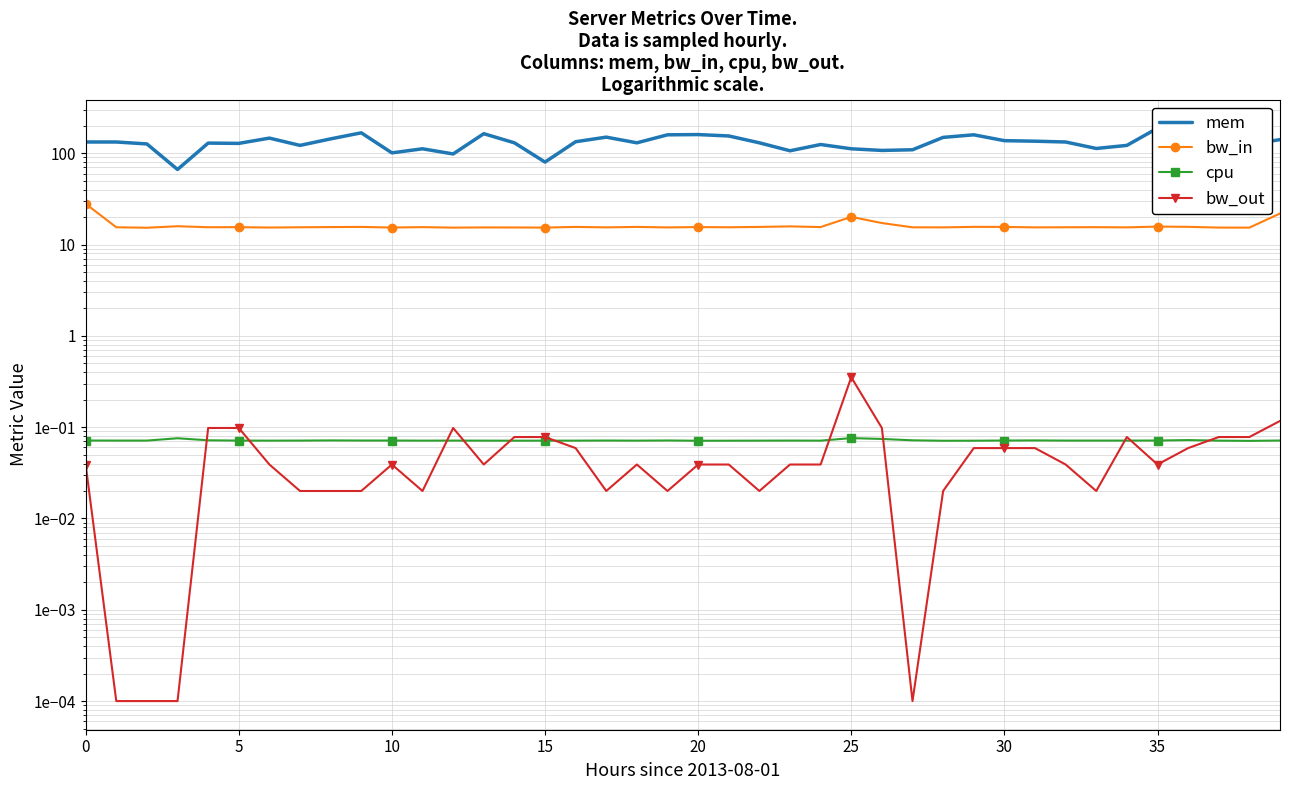

Rank the series at 24 from highest to lowest value.

mem, bw_in, cpu, bw_out